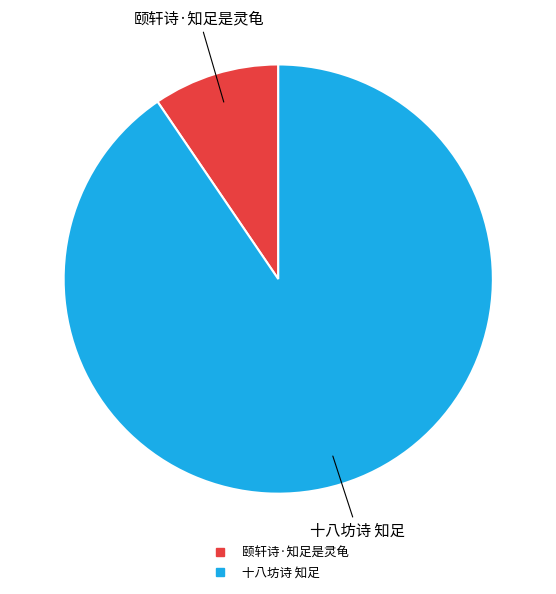

Is it true that 颐轩诗·知足是灵龟 is 10% of the pie?

True